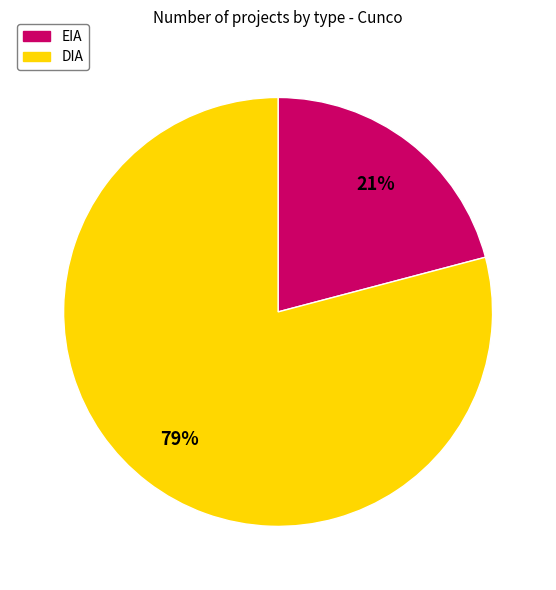

Rank the categories by value from lowest to highest.

EIA, DIA